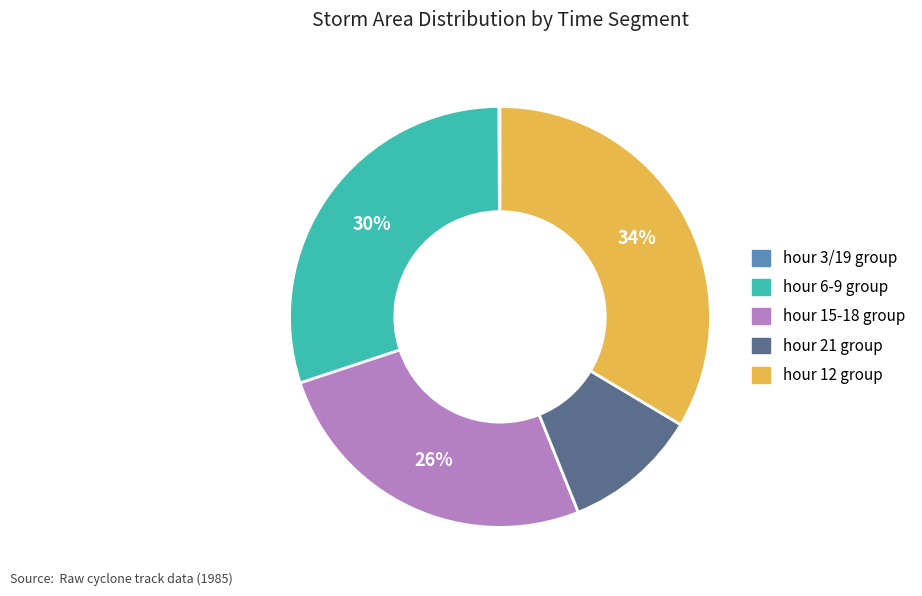

Is there any slice that represents more than half of the pie?

No